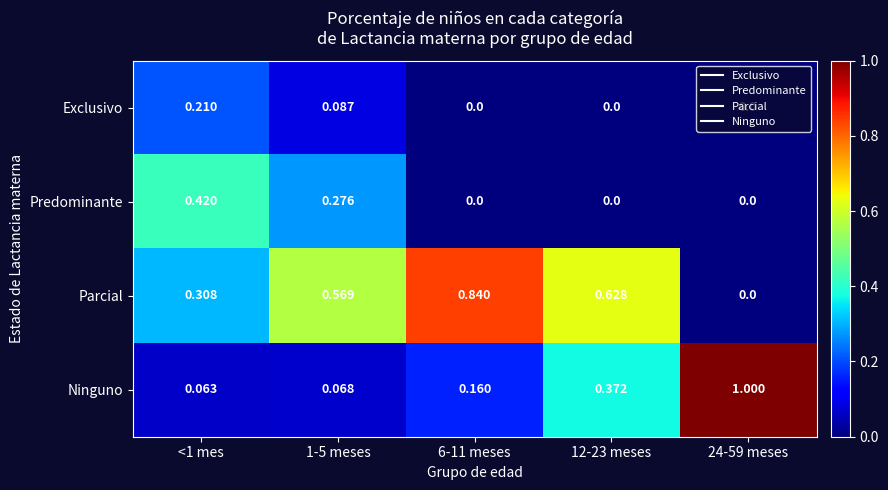

Which series has the widest spread of values?

Ninguno